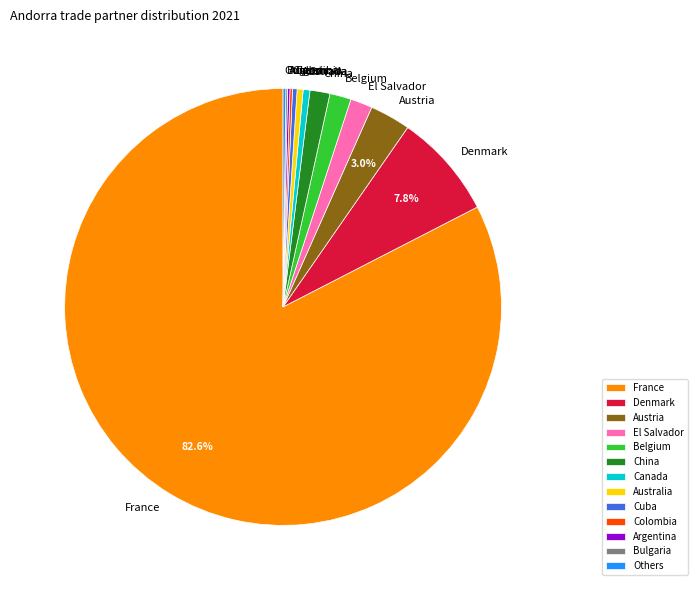

Combined, do Belgium and Cuba account for over 50%?

No